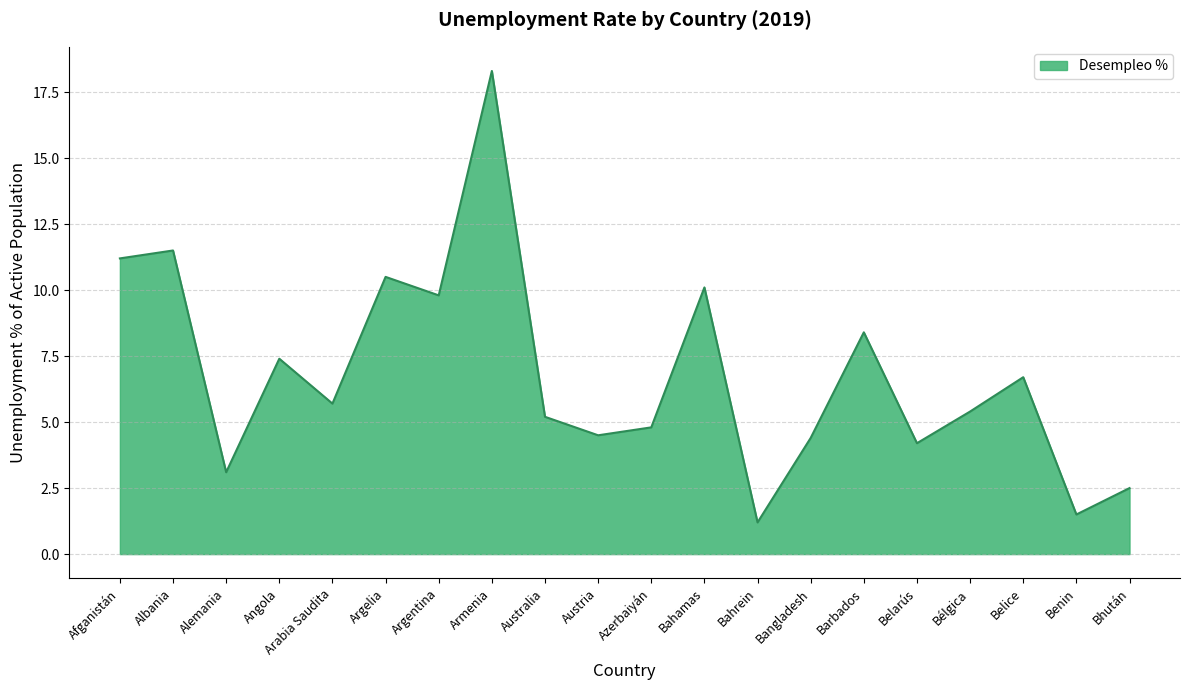

What is the minimum value shown in the chart?

1.2